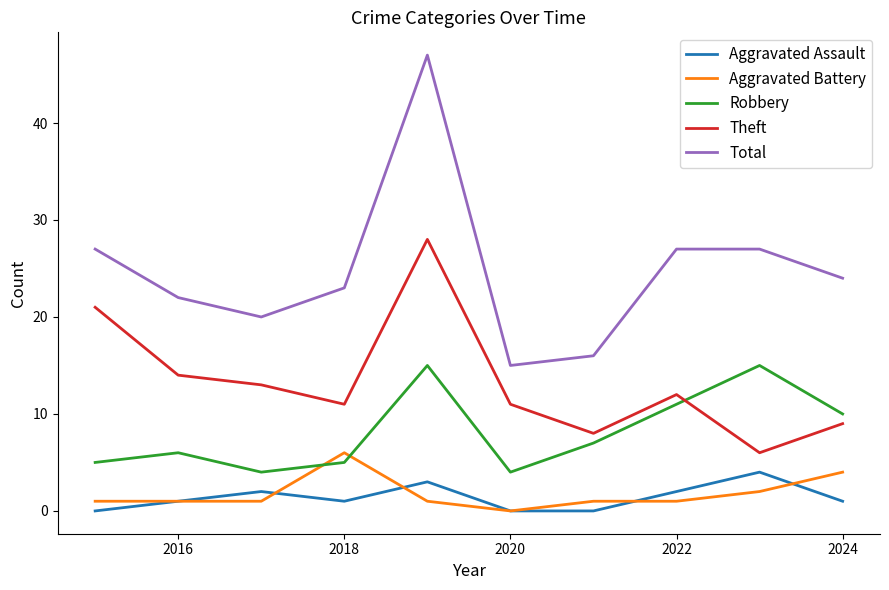

What is the maximum value for Aggravated Assault?

4